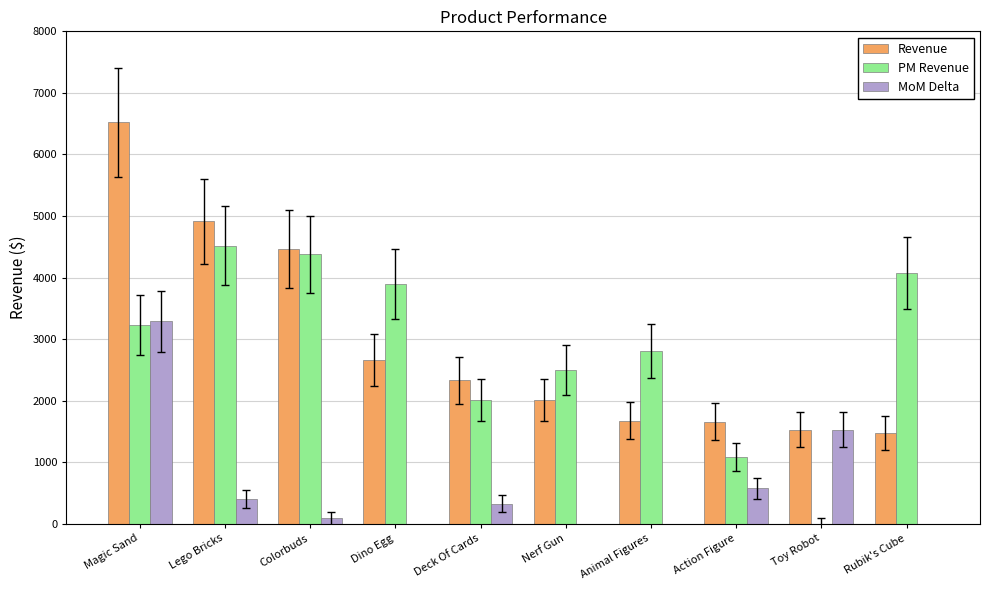

What are all the series names shown in the legend?

Revenue, PM Revenue, MoM Delta